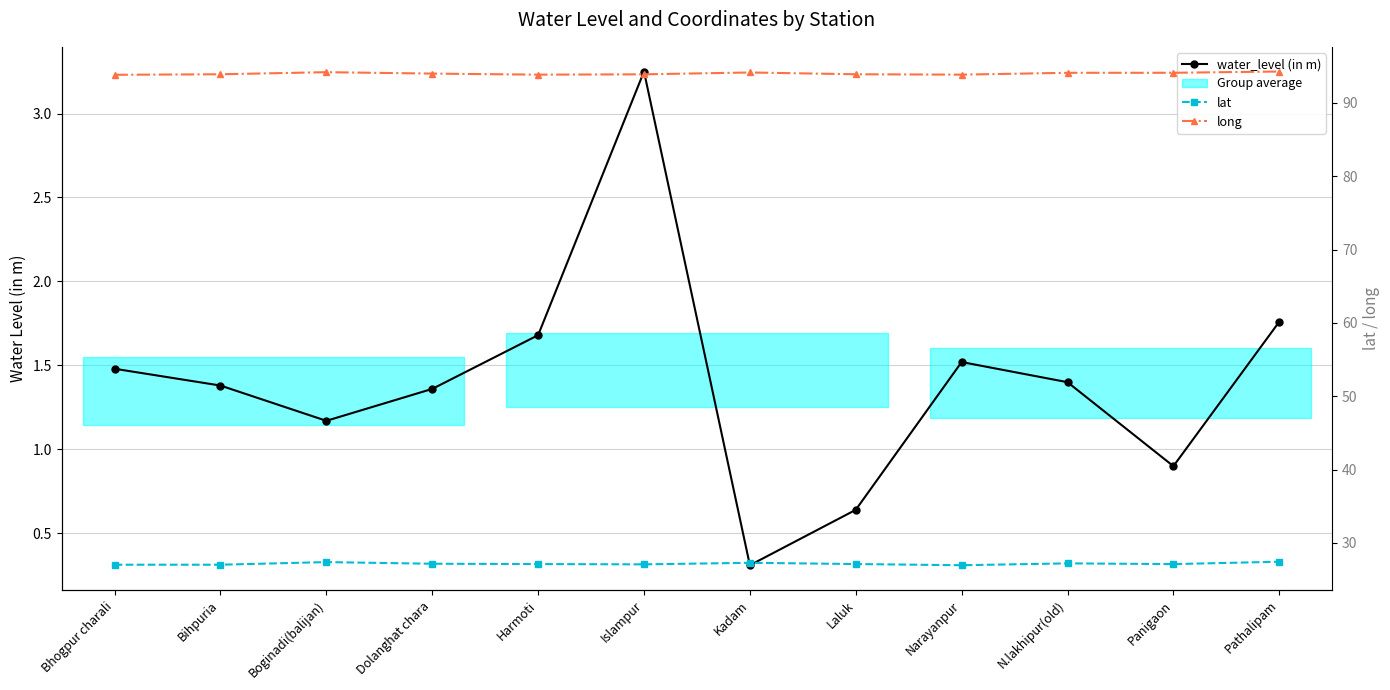

True or false: long and lat intersect in this chart.

False